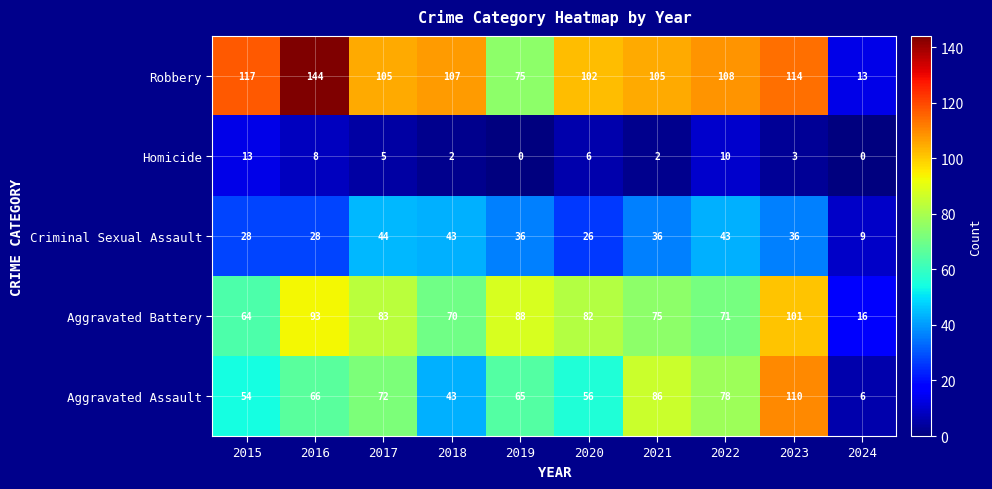

What is the average value of the Aggravated Assault series?

64